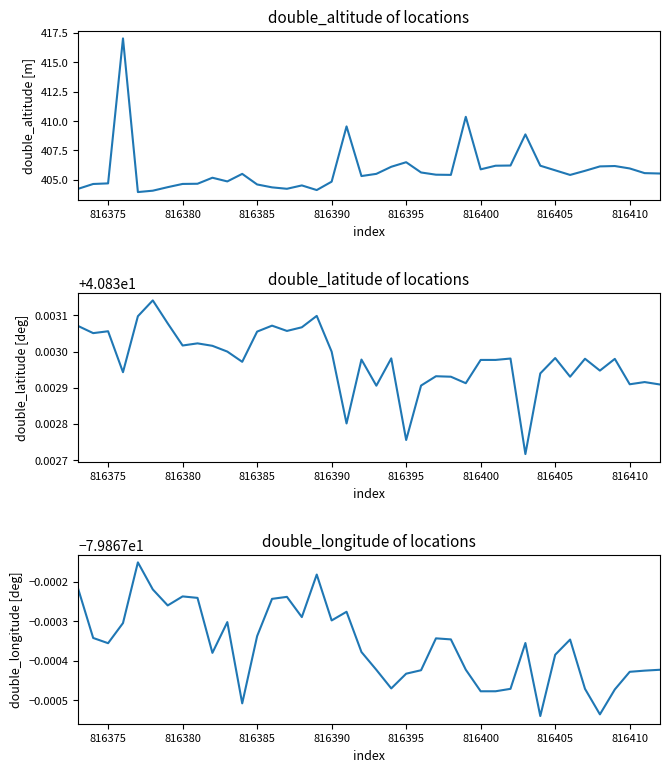

Which series has the largest total across all categories?

double_altitude